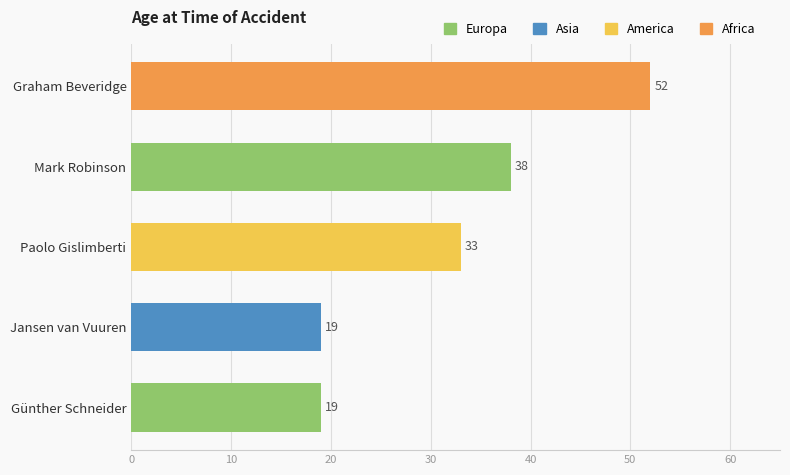

Count the number of data series in this chart.

1